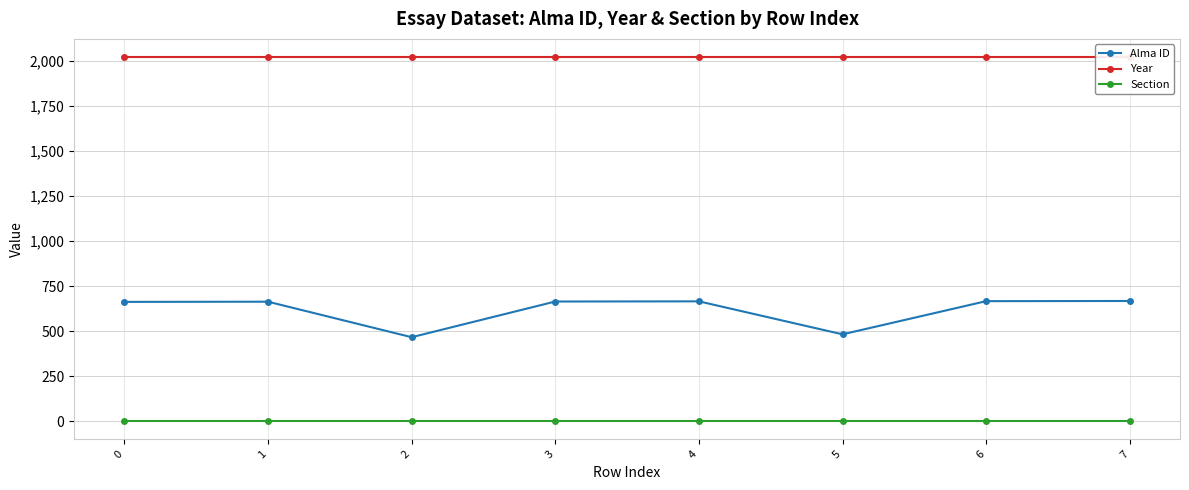

Reading left to right, what are all the values shown in this chart?

Alma ID: 0=662	1=663	2=466	3=664	4=665	5=482	6=666	7=667
Year: 0=2020	1=2020	2=2020	3=2020	4=2020	5=2020	6=2020	7=2020
Section: 0=1	1=1	2=1	3=1	4=1	5=1	6=1	7=1